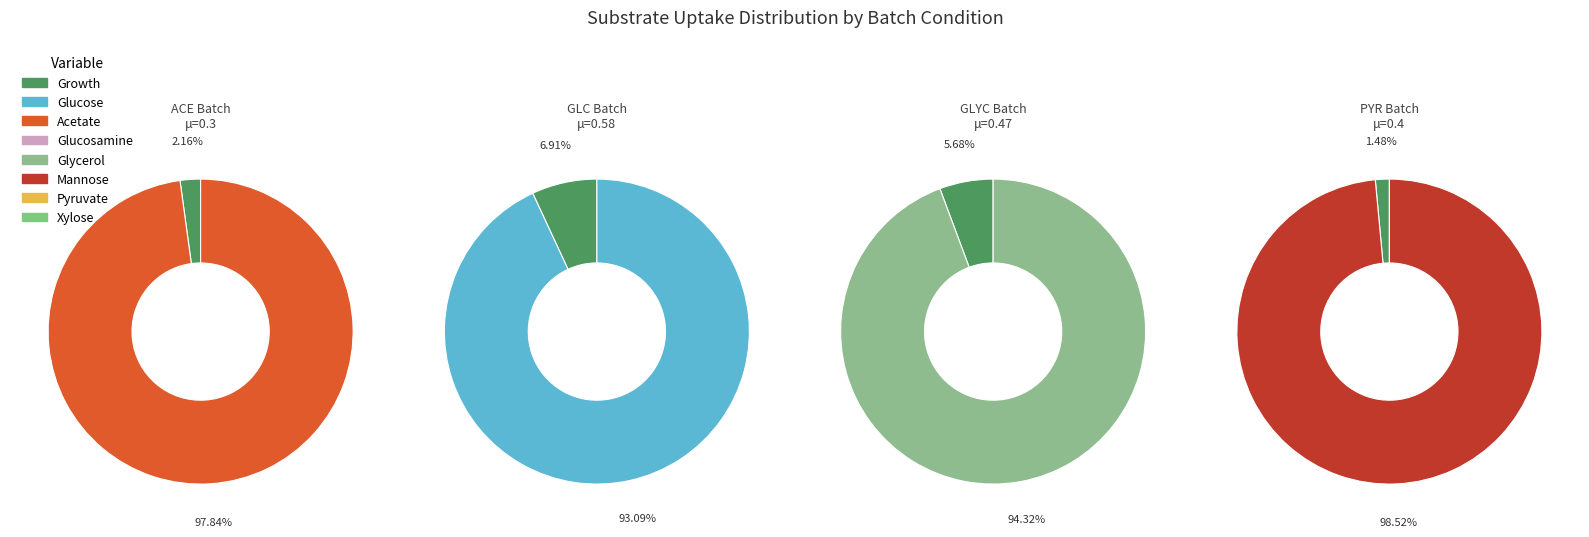

What portion of the pie excludes Acetate?

2.2%